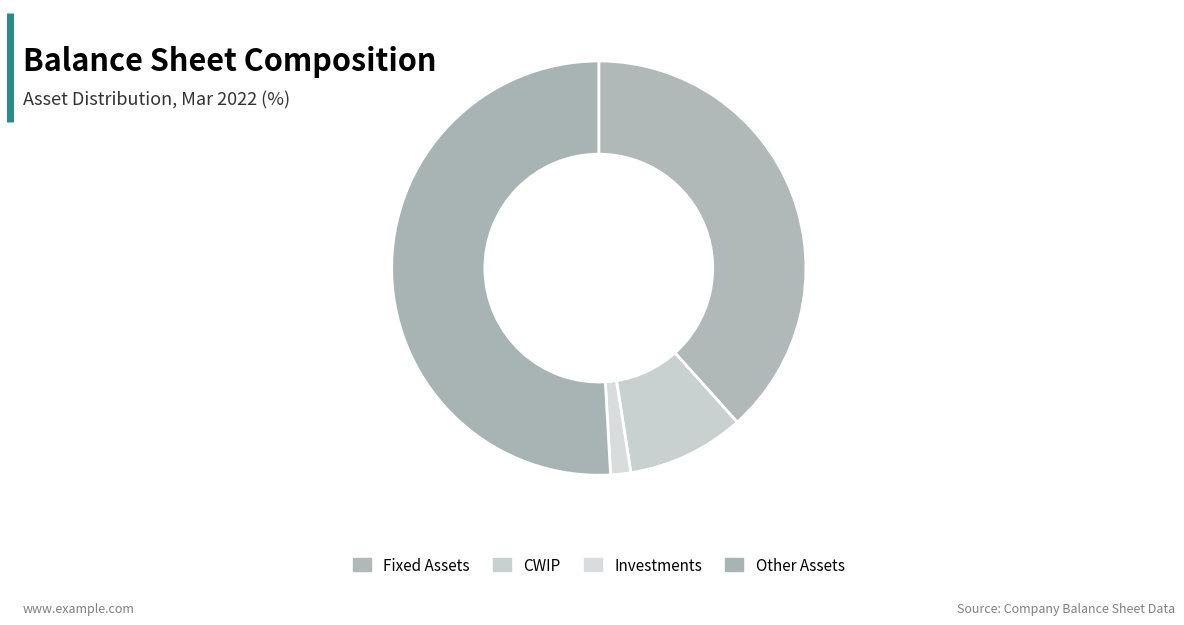

Which slice is the largest?

Other Assets